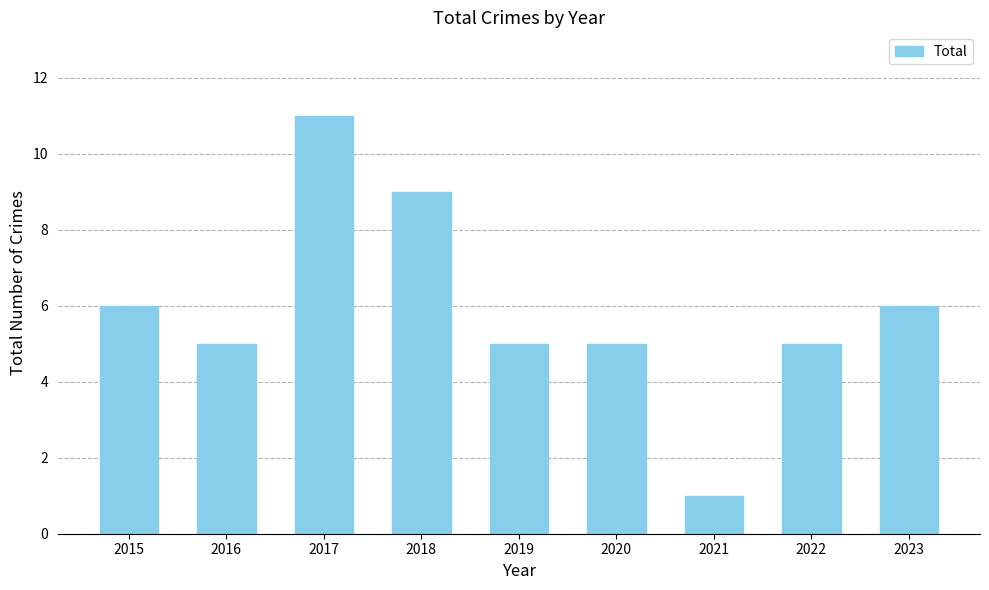

At which label does the data first exceed 5?

2015